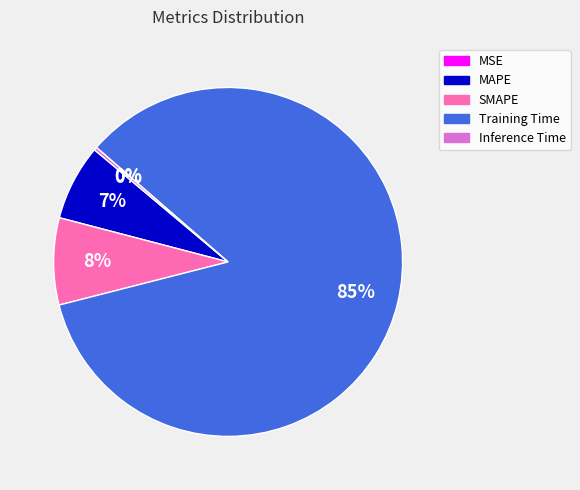

Between MSE and Training Time, which is larger?

Training Time